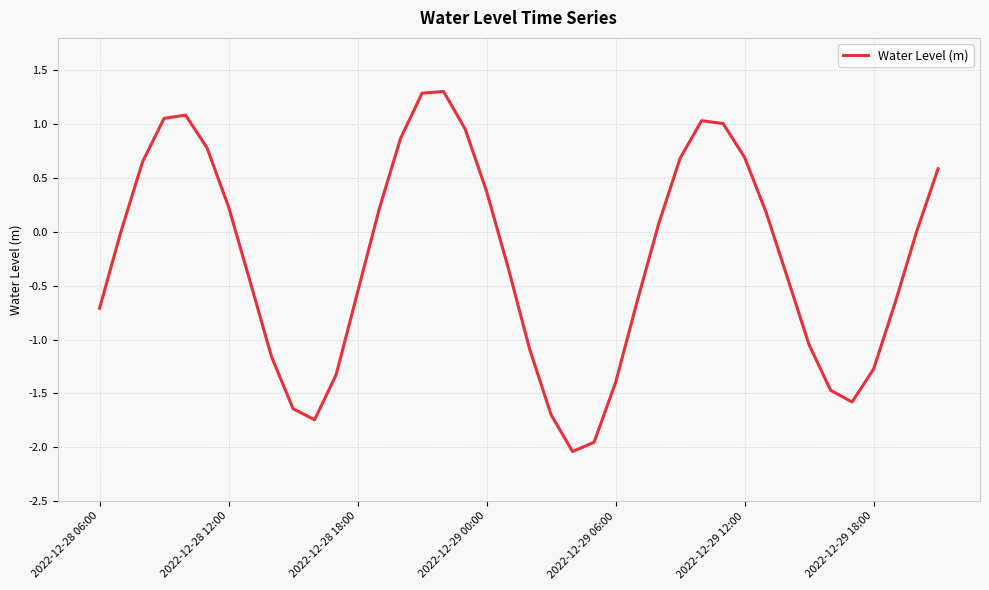

What is the greatest value displayed?

1.3